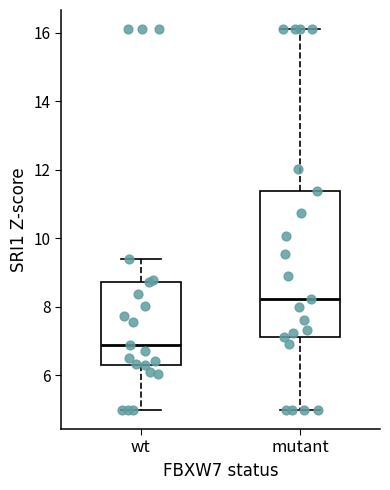

Reading left to right, transcribe this box plot: for each box, give where its median line is, the range the box spans, and where its two whiskers end, as read against the y-axis. The values are not printed on the chart, so give them approximately, as read against the axis.

wt: median 6.8, box 6.4 to 8.8, whiskers 5.0 to 9.4
mutant: median 8.2, box 7.2 to 11.4, whiskers 5.0 to 16.2